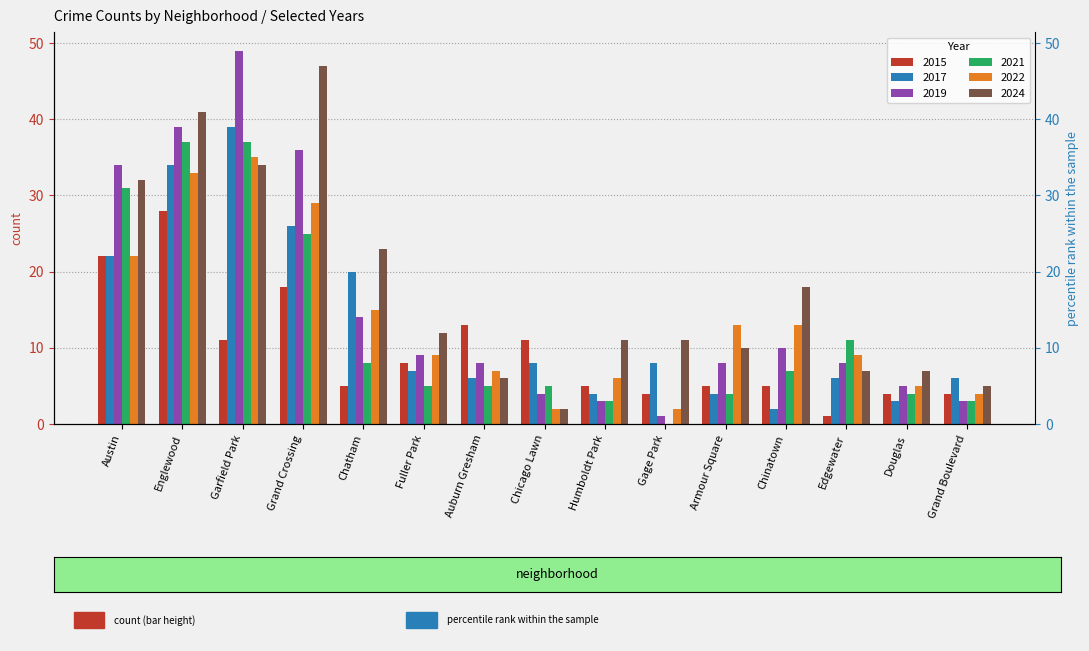

What position from the right is Auburn Gresham?

9